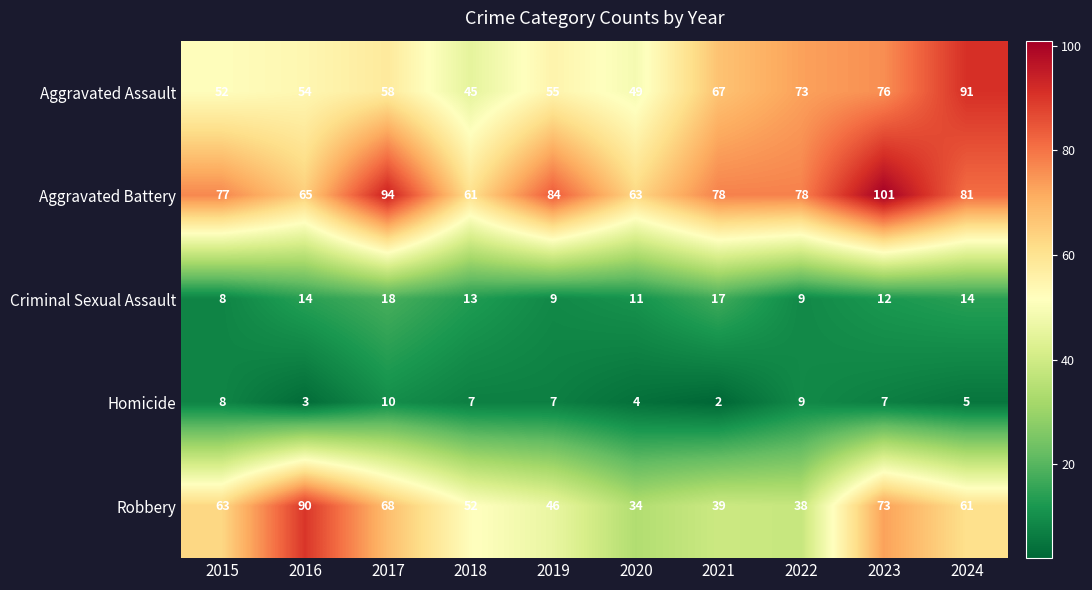

How many categories are shown in the chart?

10